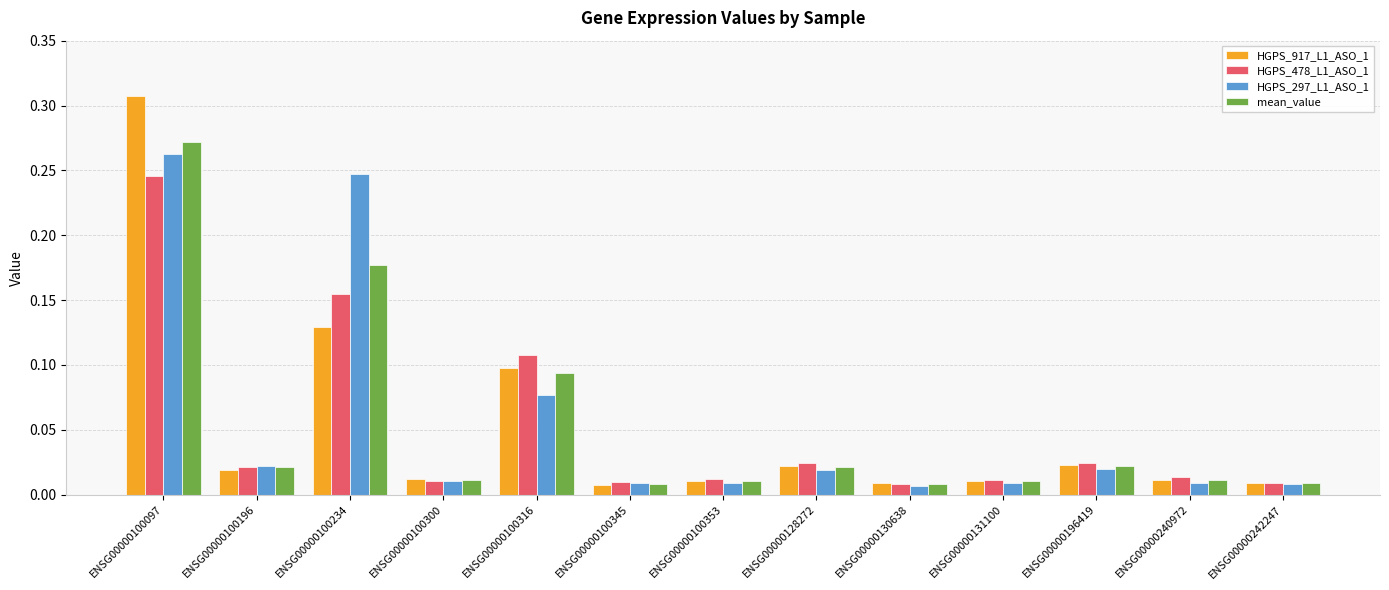

Which label corresponds to the largest value in the chart?

ENSG00000100097